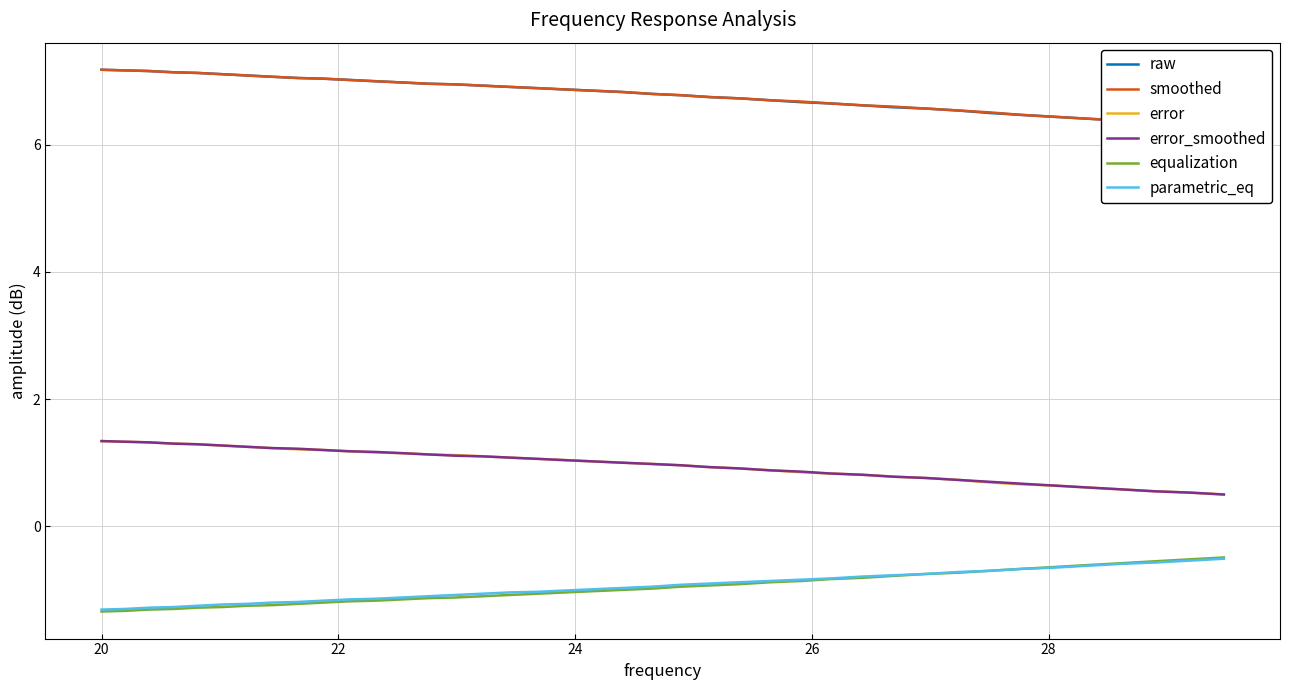

What is the lowest value of the error series?

0.5